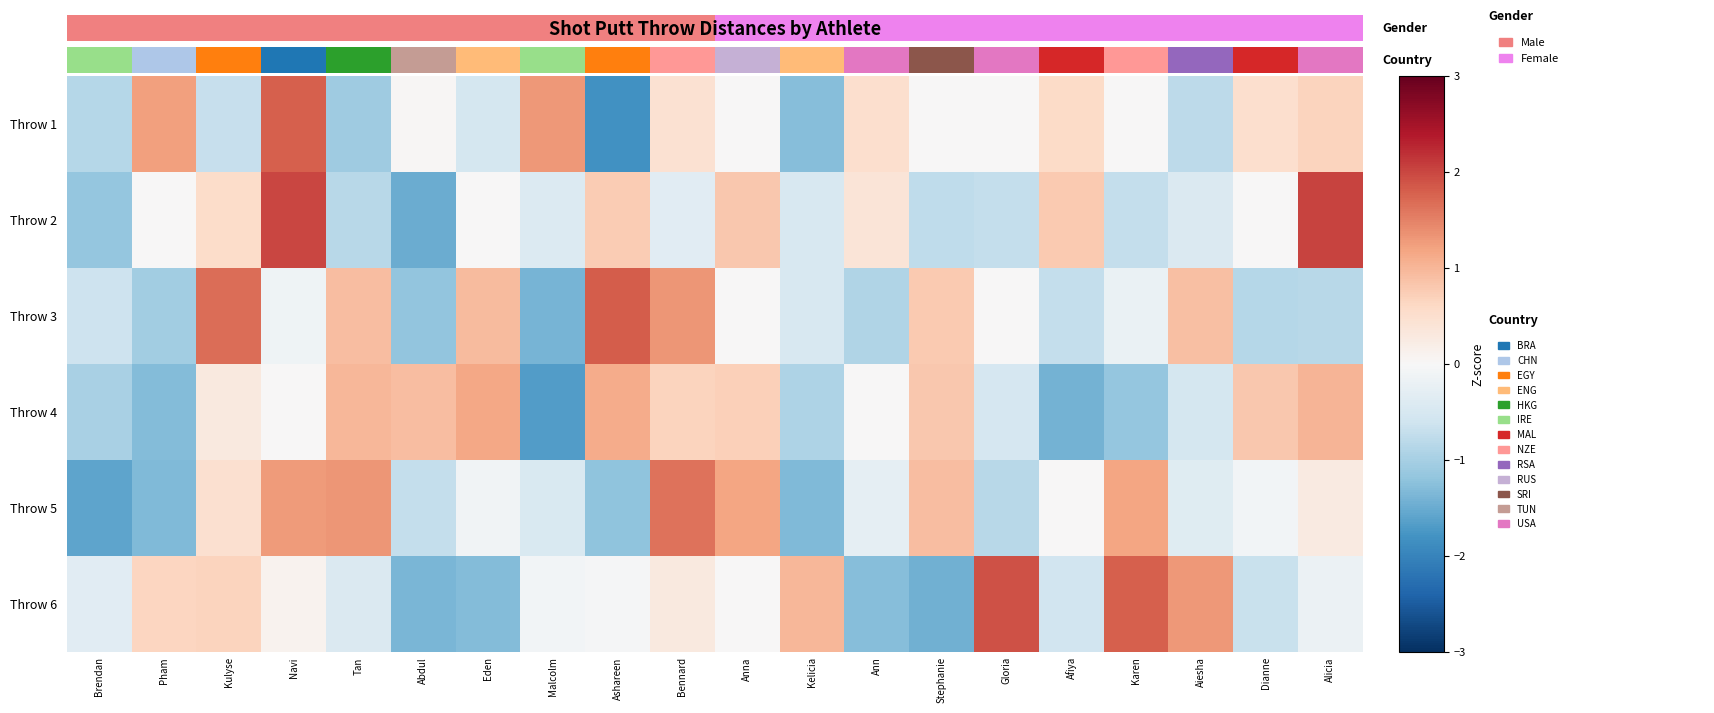

Between Brendan and Anna, which is larger?

Anna